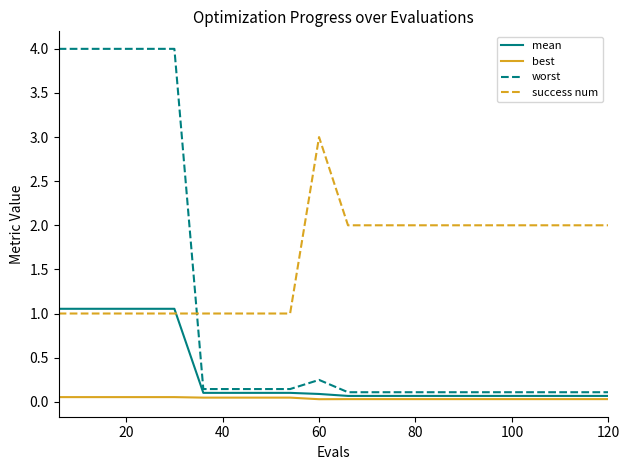

How many distinct data groups are displayed?

4